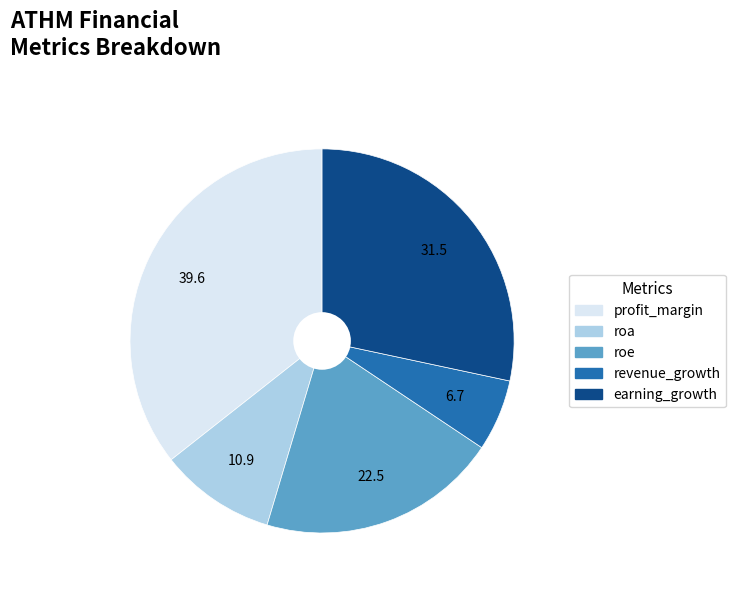

Approximately how many times larger is the value at revenue_growth compared to roe?

0.3